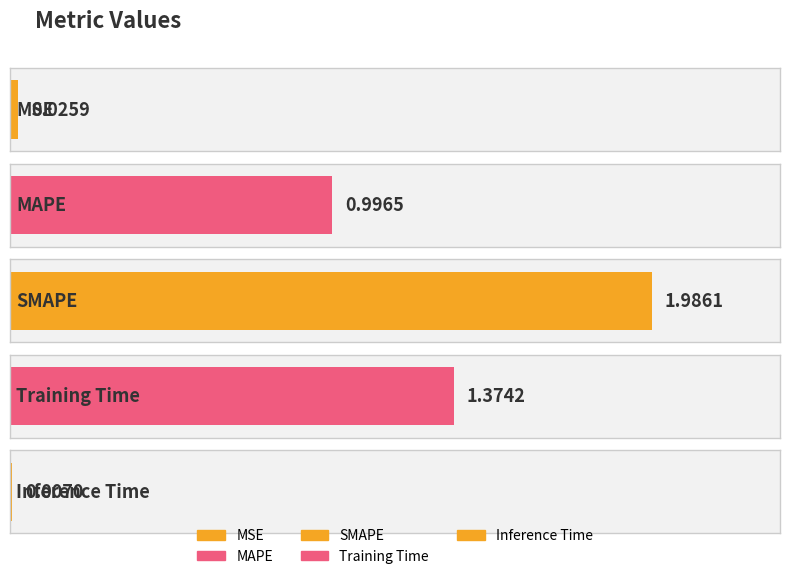

Rank the categories by value from highest to lowest.

SMAPE, Training Time, MAPE, MSE, Inference Time